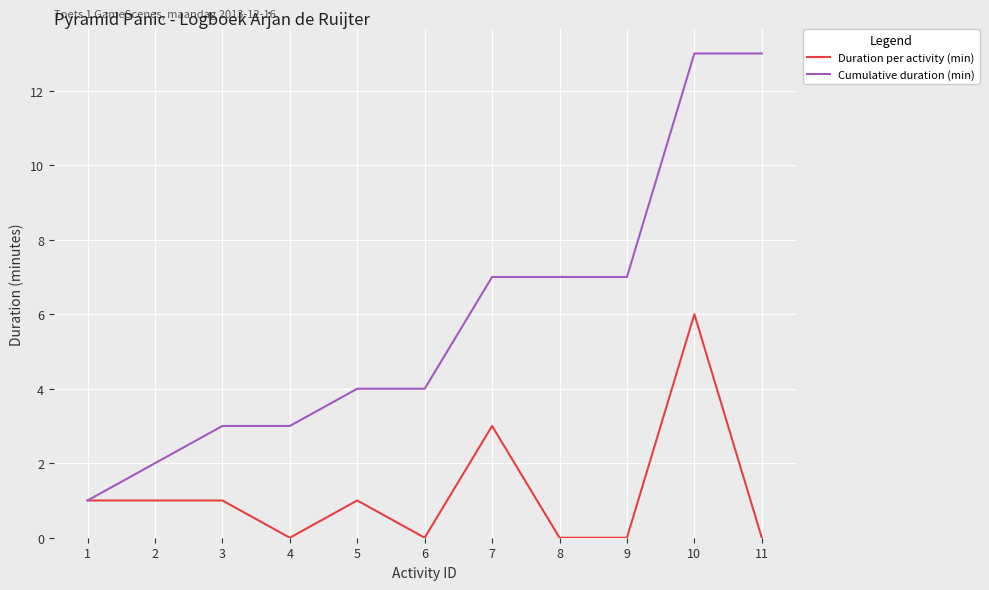

What is the average value of the Duration per activity (min) series?

1